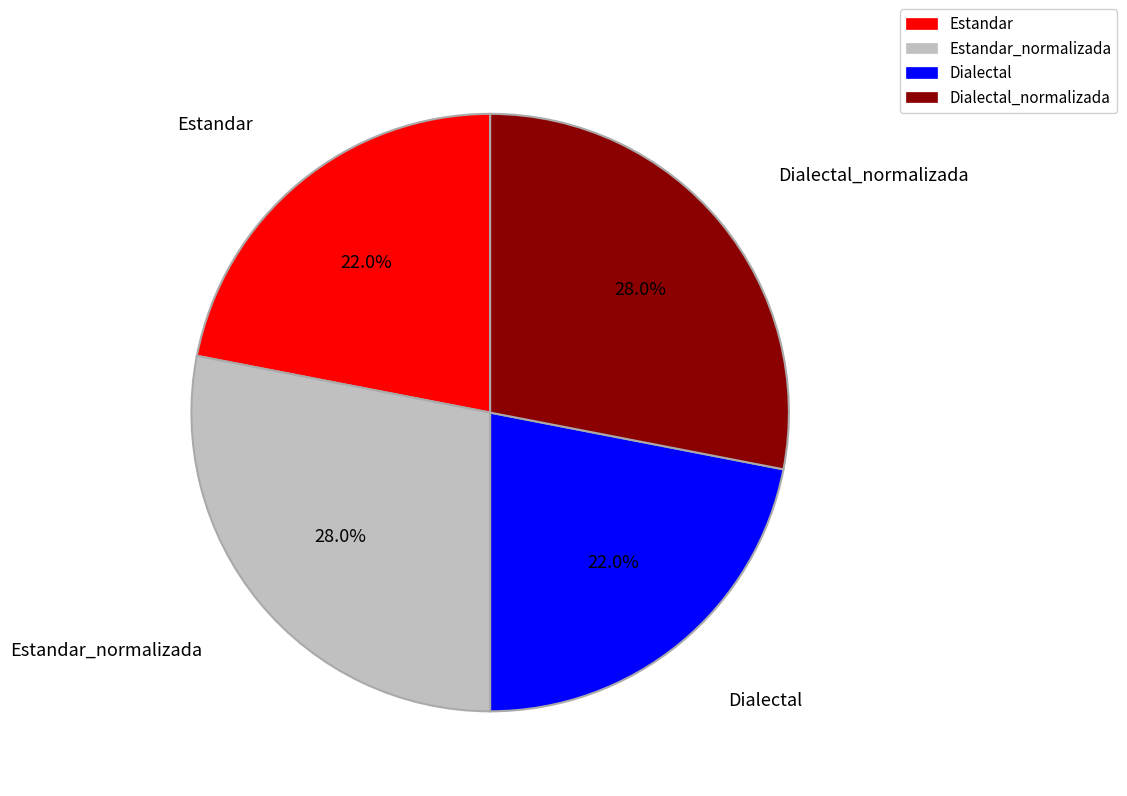

To the nearest percent, what is the difference between the Dialectal and Dialectal_normalizada slice percentages?

6%